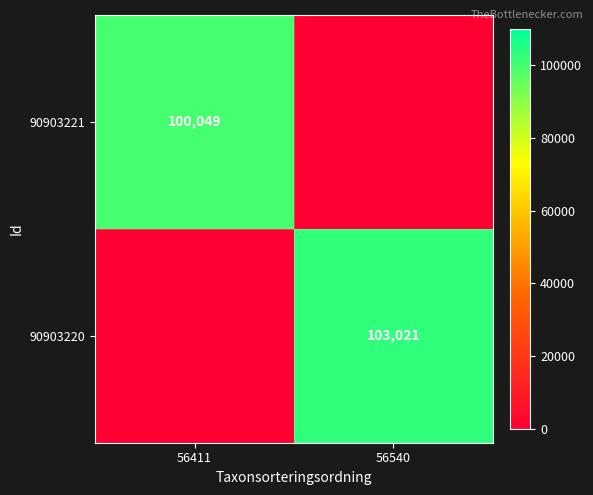

The 90903220 series shows 103021 at 56540. True or false?

True